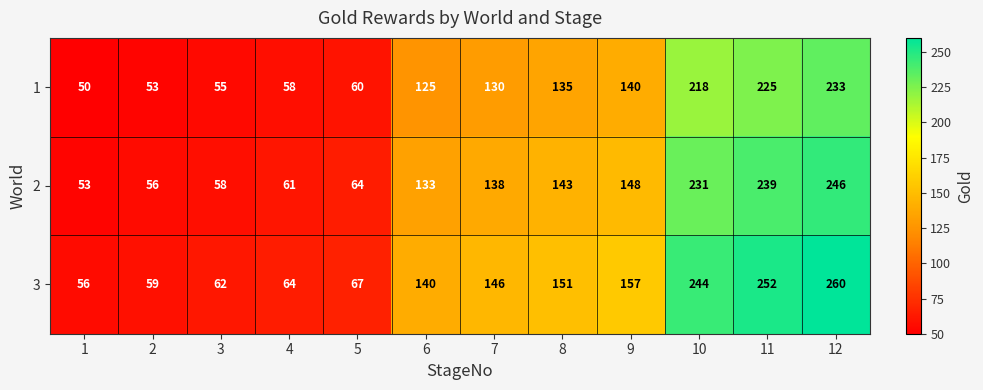

At which category does the chart reach its minimum across all series?

1